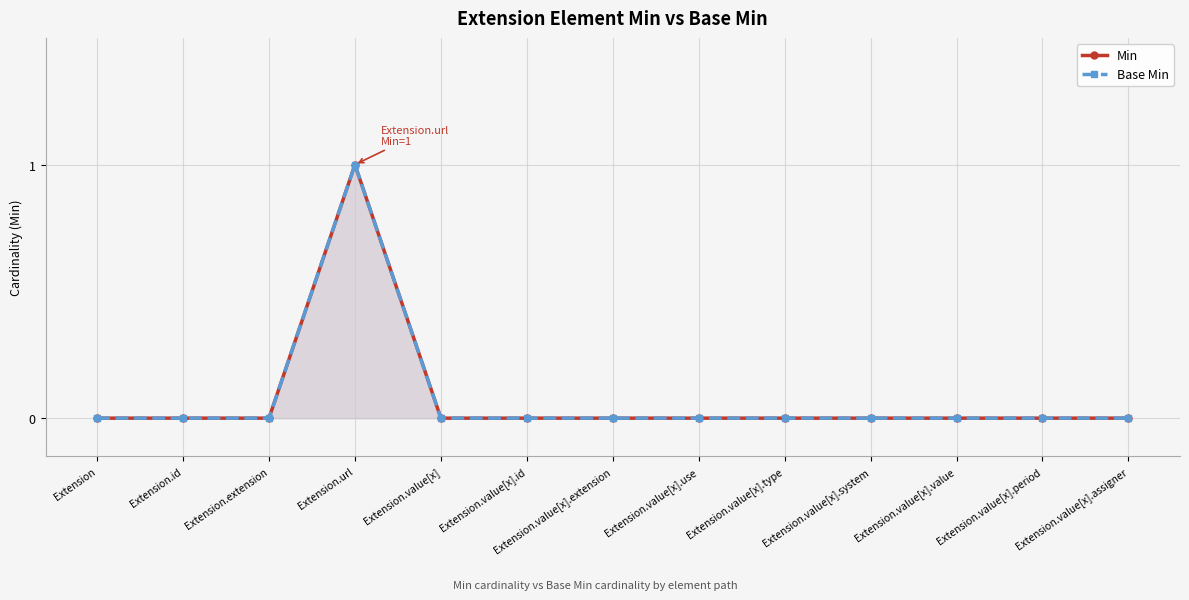

Does the chart display data point markers on the line(s)?

Yes